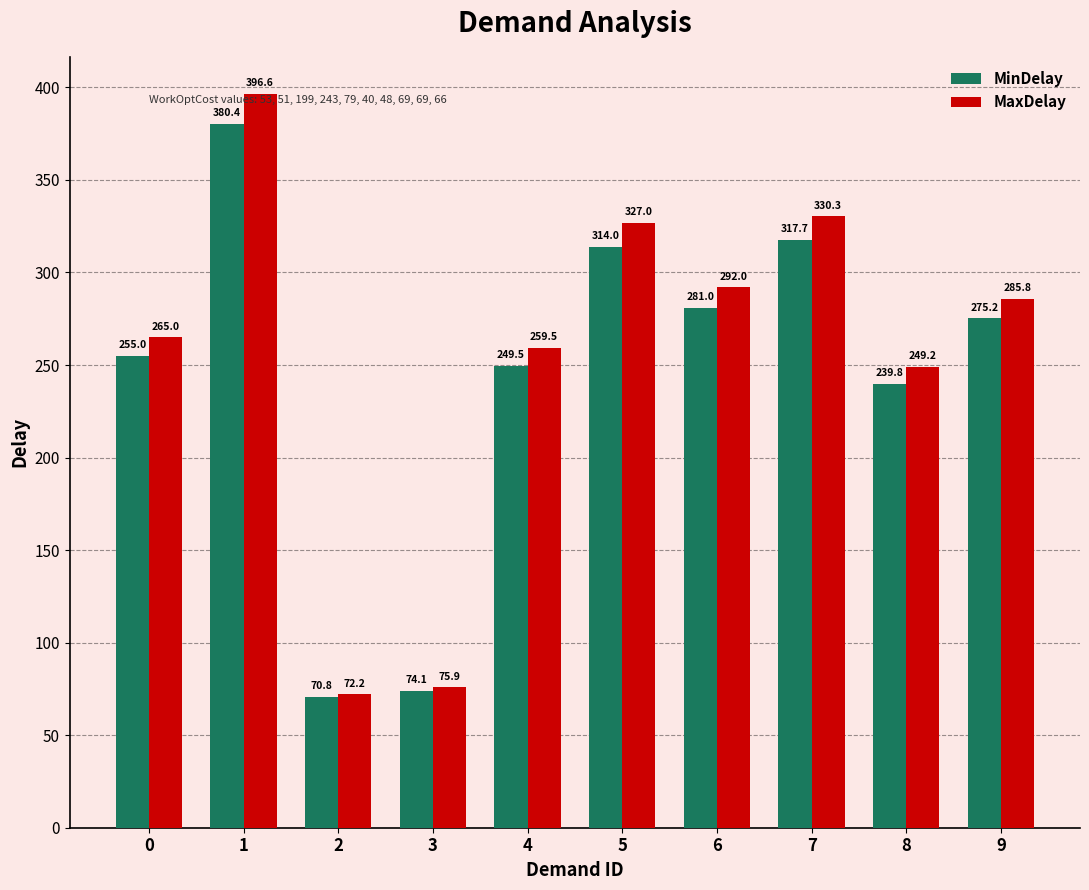

How many groups of bars are there?

10